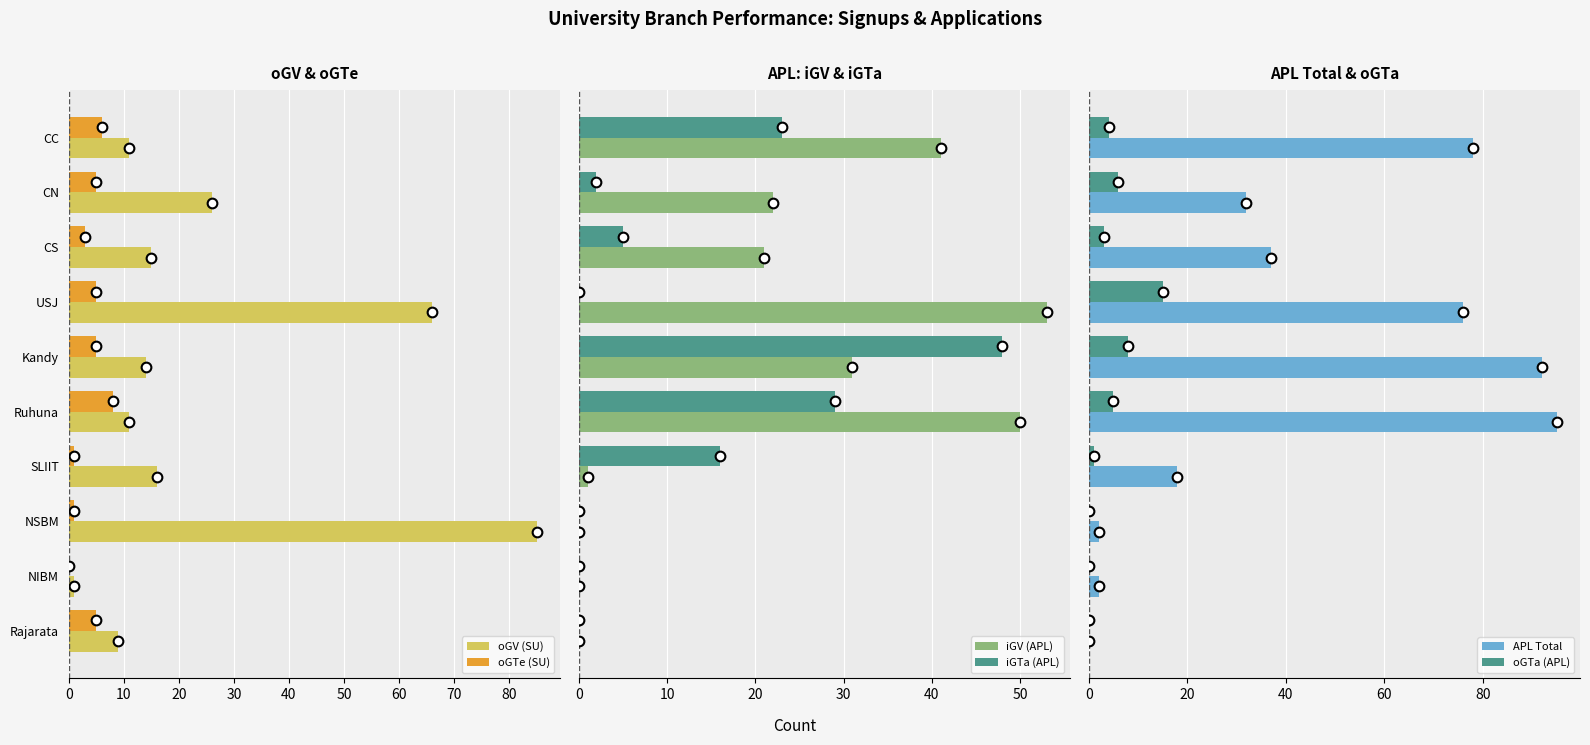

Is the value of oGTe (SU) at Kandy greater than the value of oGV (SU) at CS?

No